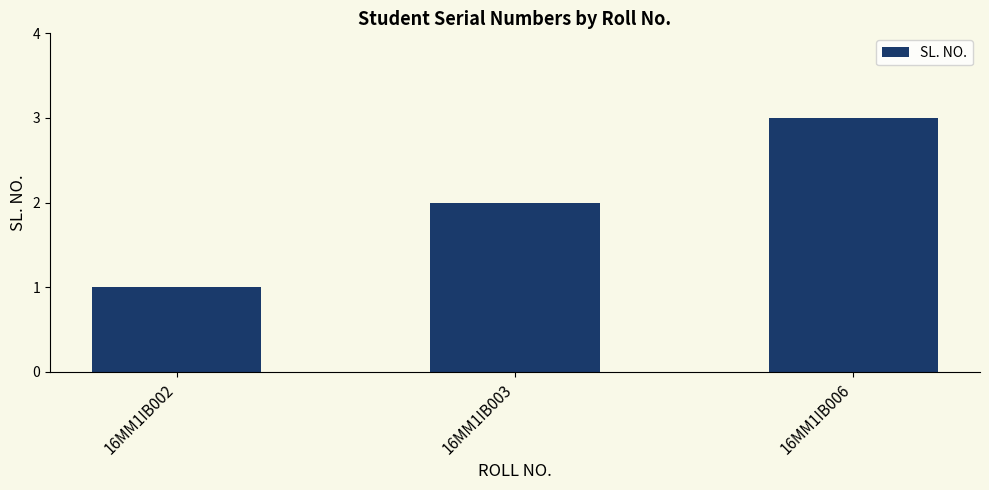

Count the number of data series in this chart.

1